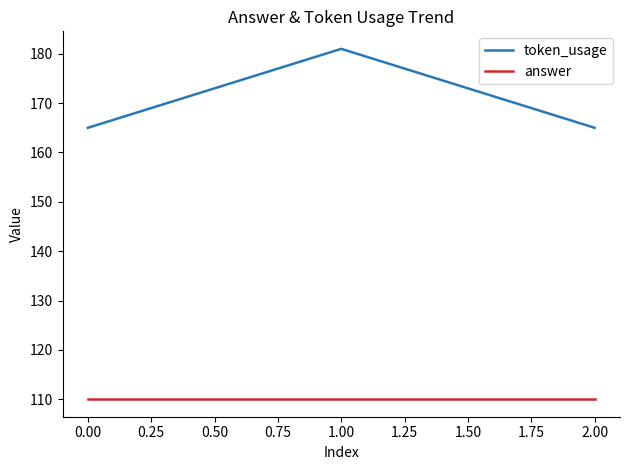

Reading left to right, what are all the values shown in this chart?

token_usage: 165	181	165
answer: 110	110	110